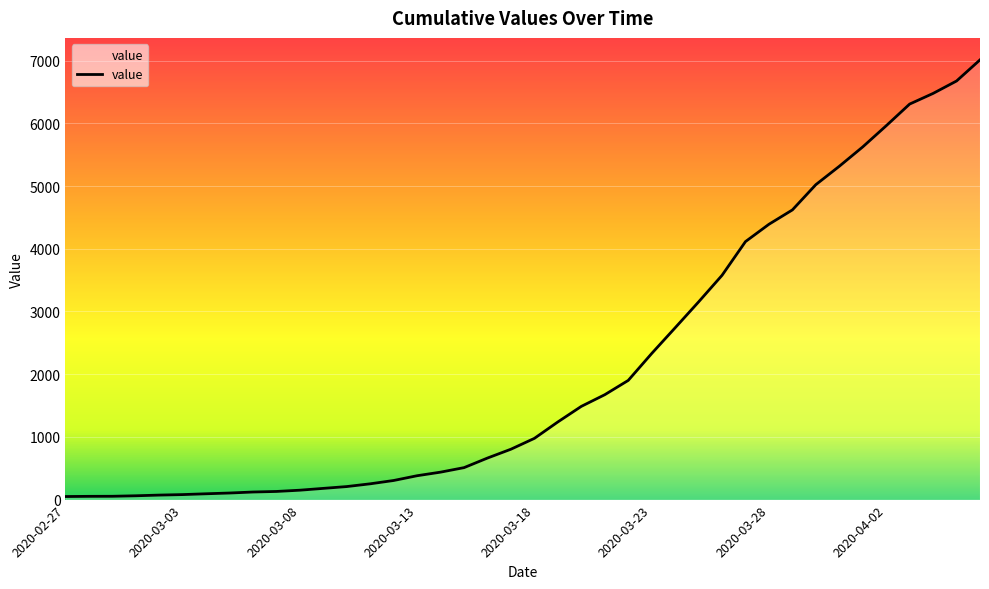

How many lines are shown in the chart?

1